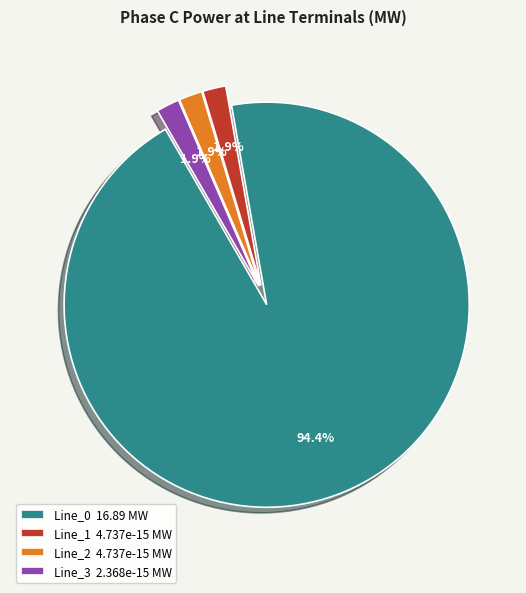

Which category has the biggest portion of the pie?

Line_0